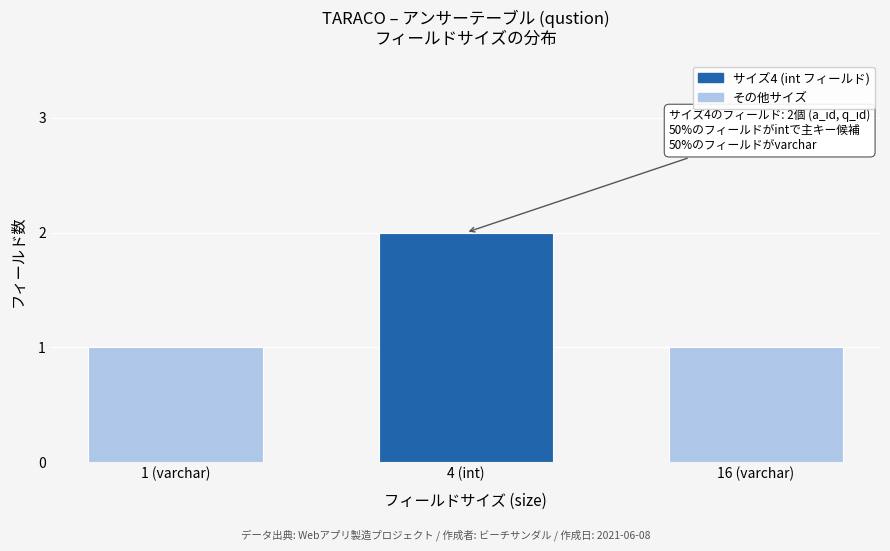

Reading left to right, extract all data points from this chart.

1	2	1